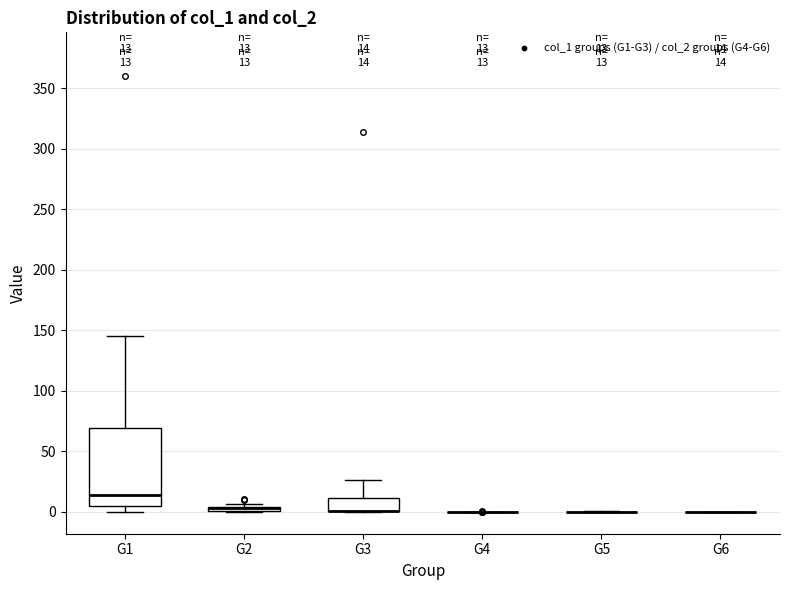

Comparing the boxes themselves (not the whiskers), which one is the tallest?

G1